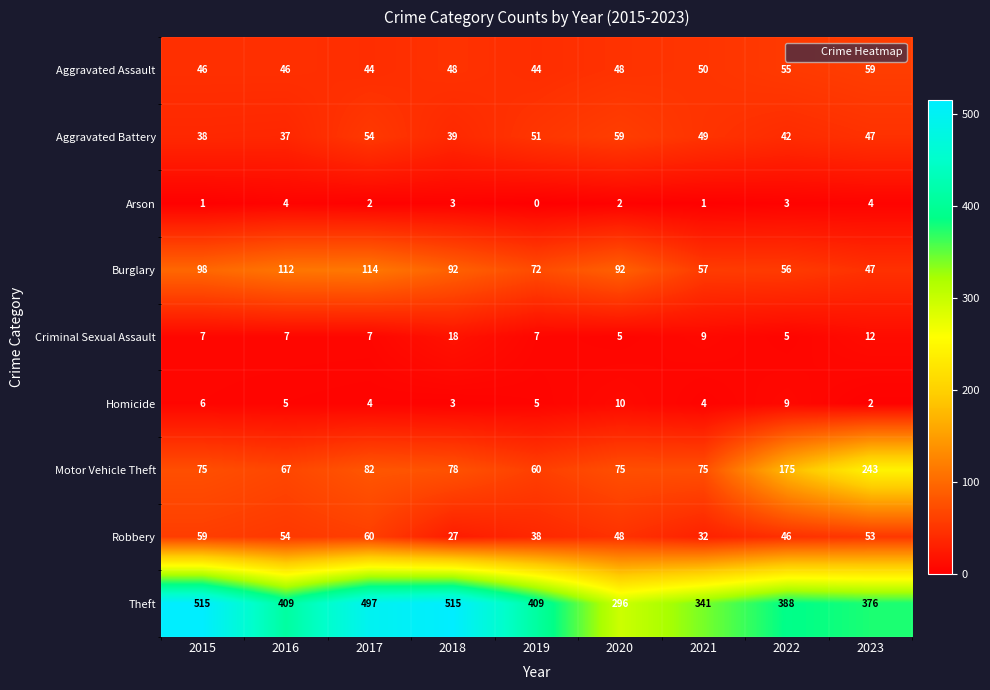

At how many categories does at least one series exceed 38?

9